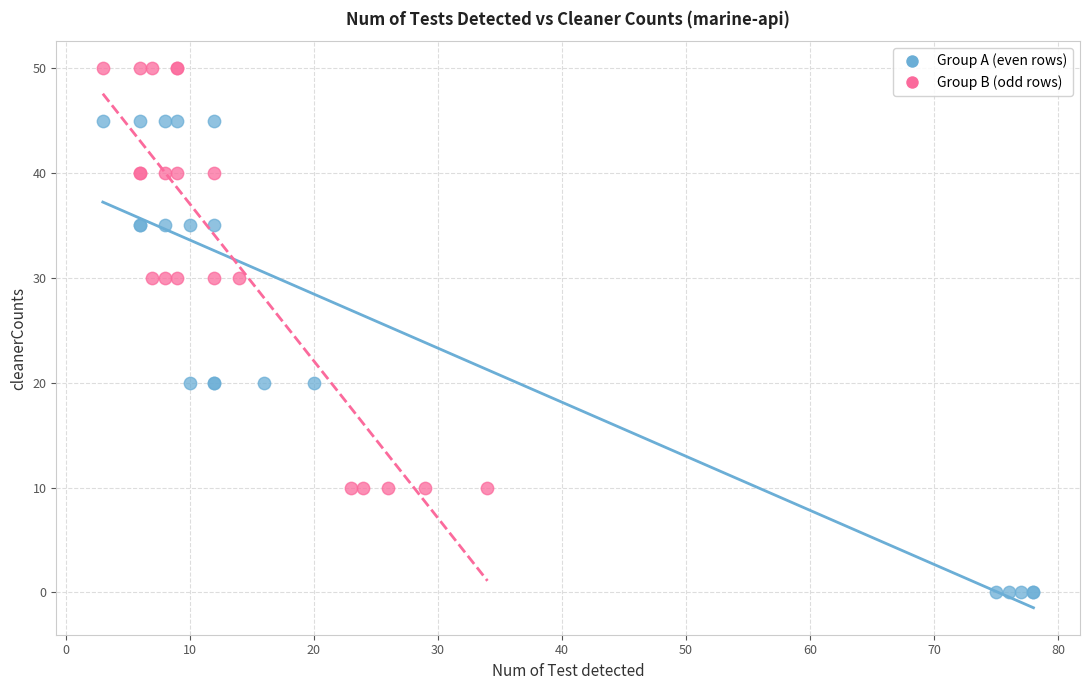

Which series has the largest Y range (max minus min)?

Group A (even rows)